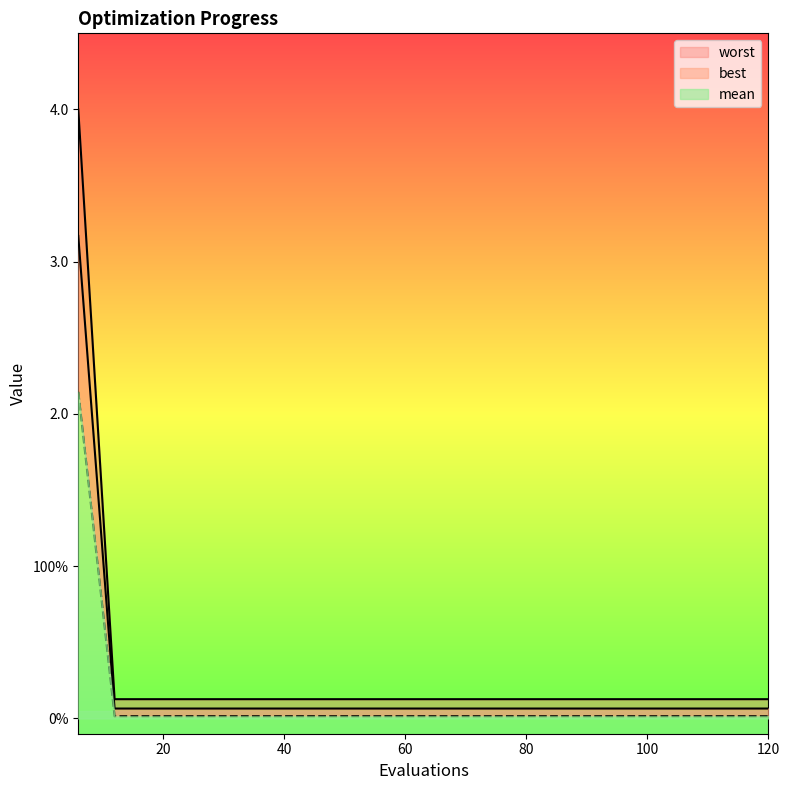

What is the highest value of the best series?

2.1